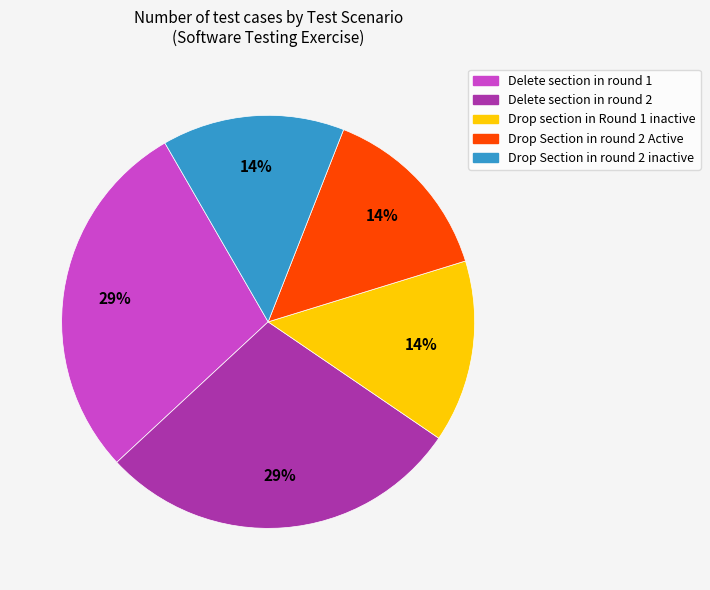

Is it true that Drop section in Round 1 inactive is 4% of the pie?

False